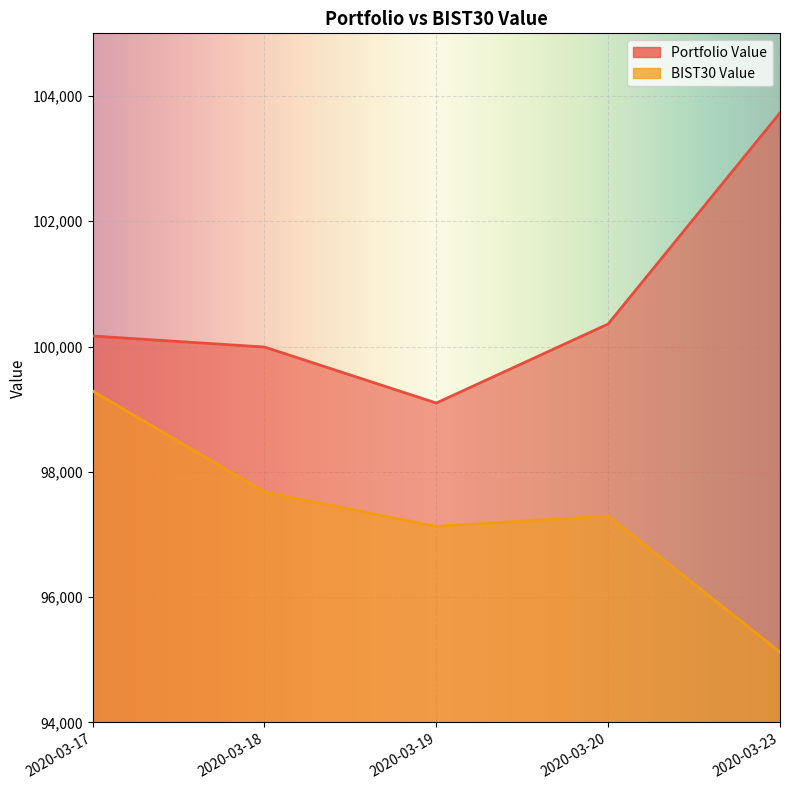

Is it true that Portfolio Value equals 100360.2 at 2020-03-20?

True